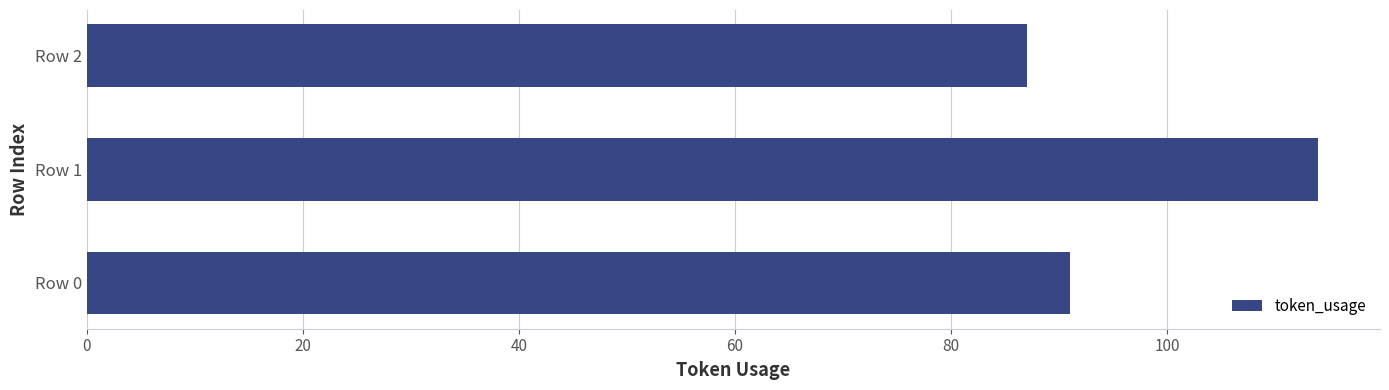

How many bars are there in total?

3